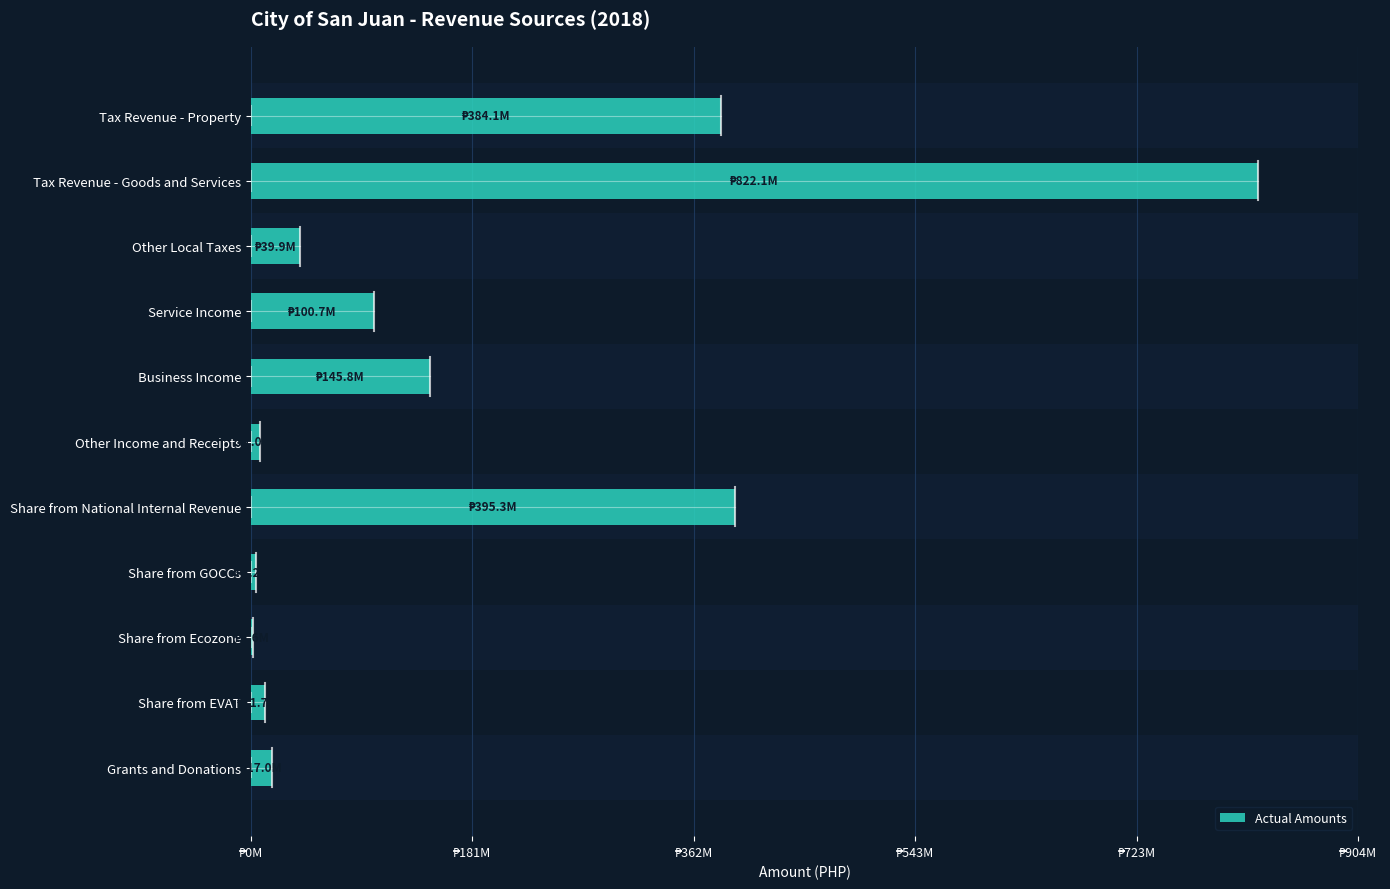

How many series are shown in this chart?

1